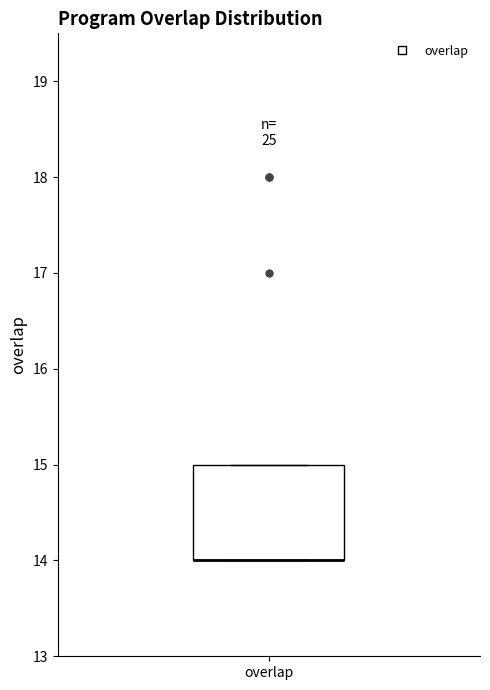

Transcribe this box plot: give where the median line is, the range the box spans, and where the two whiskers end, as read against the y-axis. The values are not printed on the chart, so give them approximately, as read against the axis.

median 14 (drawn on the box's lower edge), box 14 to 15, whiskers 14 to 15